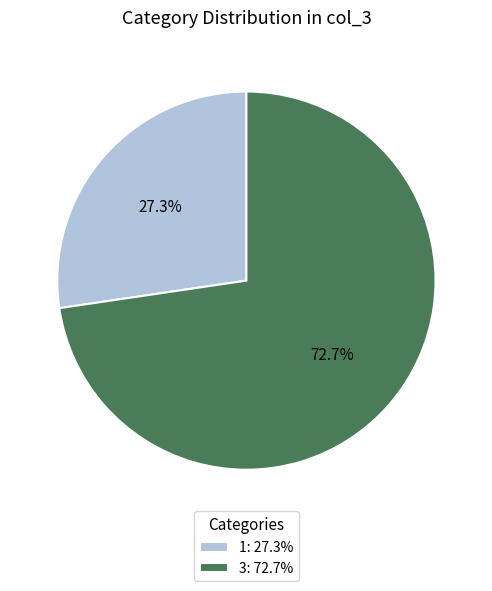

Rank the categories by value from lowest to highest.

1, 3